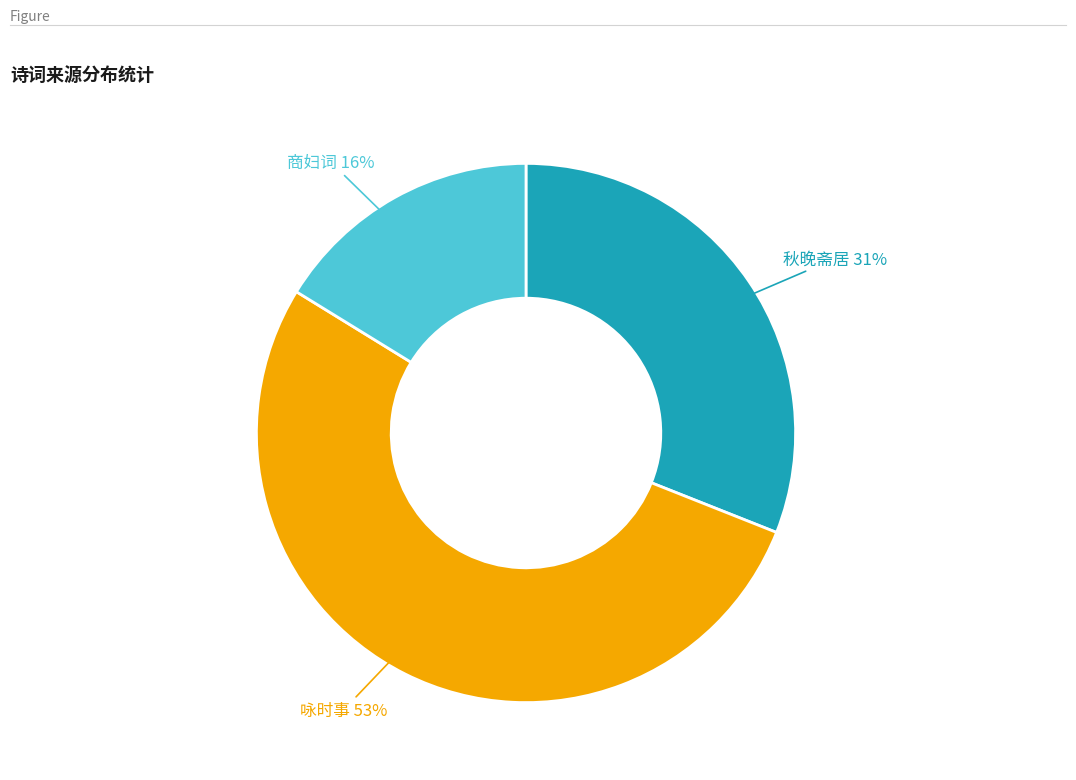

Is there any slice that represents more than half of the pie?

Yes